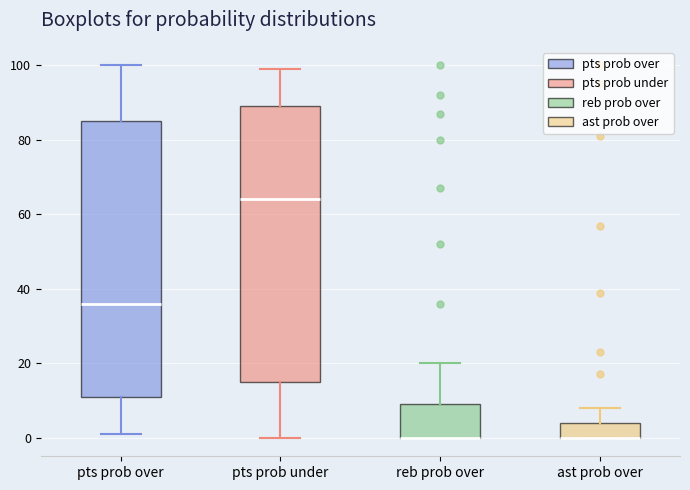

Reading left to right, transcribe this box plot: for each box, give where its median line is, the range the box spans, and where its two whiskers end, as read against the y-axis. The values are not printed on the chart, so give them approximately, as read against the axis.

pts prob over: median 36, box 12 to 86, whiskers 2 to 100
pts prob under: median 64, box 16 to 90, whiskers 0 to 100
reb prob over: median 0 (drawn on the box's lower edge), box 0 to 10, whiskers 0 to 20
ast prob over: median 0 (drawn on the box's lower edge), box 0 to 4, whiskers 0 to 8